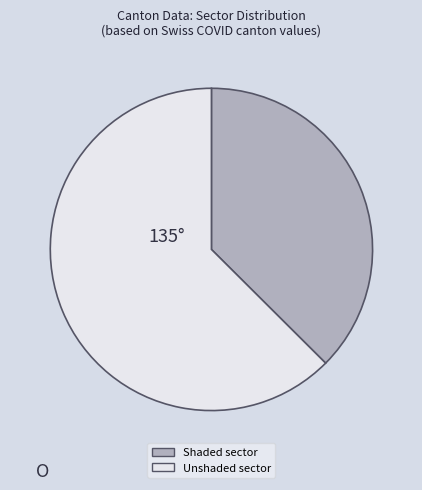

Does any single category account for the majority?

Yes